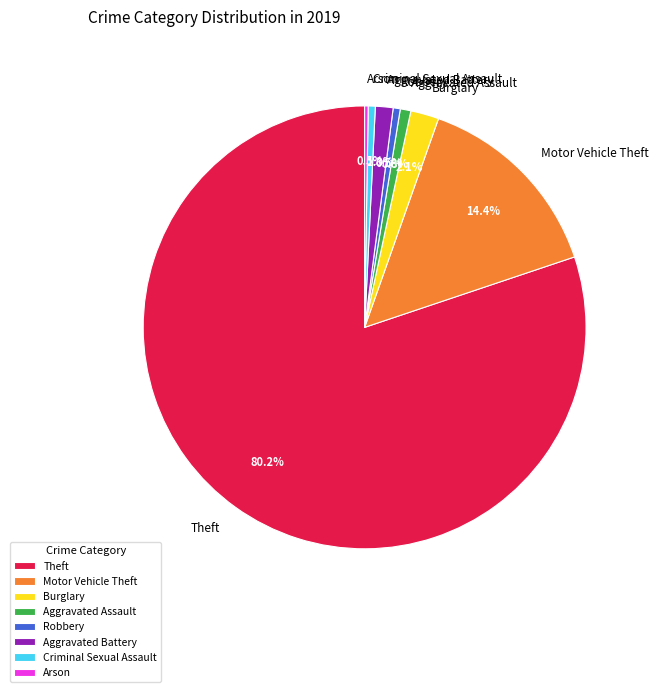

The Burglary slice represents 15% of the pie. True or false?

False